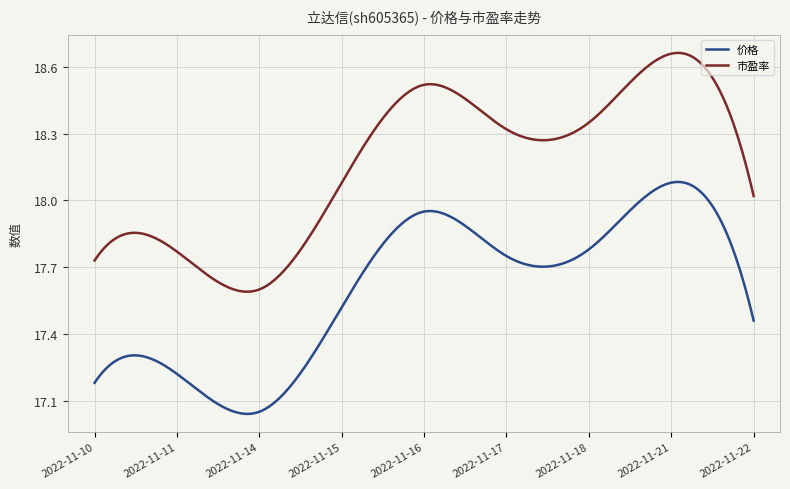

Which series has the largest total across all categories?

市盈率